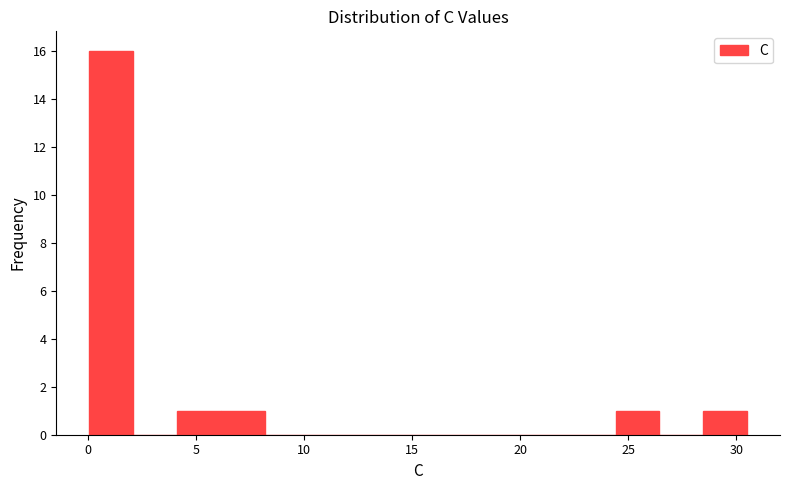

Reading left to right, transcribe this chart: for each bar, give the range it covers on the x-axis and its height. Neither the bar edges nor the heights are printed on the chart, so give them approximately, as read against the axes.

0.0 to 2.0: 16
2.0 to 4.0: 0
4.0 to 6.0: 1
6.0 to 8.0: 1
8.0 to 10.0: 0
10.0 to 12.0: 0
12.0 to 14.5: 0
14.5 to 16.5: 0
16.5 to 18.5: 0
18.5 to 20.5: 0
20.5 to 22.5: 0
22.5 to 24.5: 0
24.5 to 26.5: 1
26.5 to 28.5: 0
28.5 to 30.5: 1